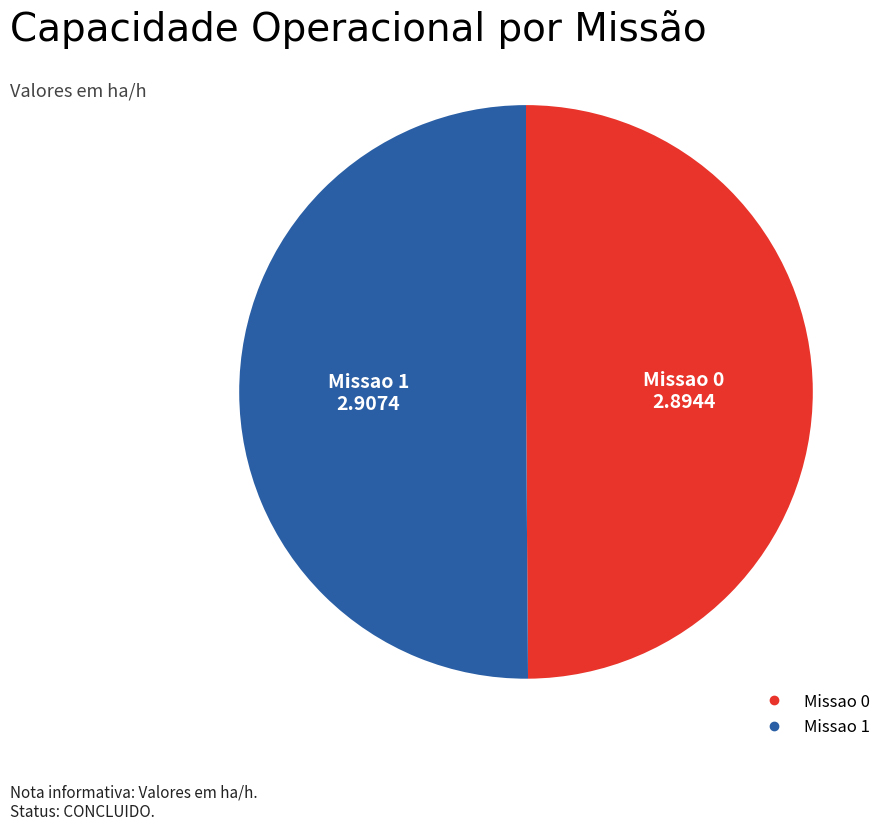

How many slices are in this pie chart?

2